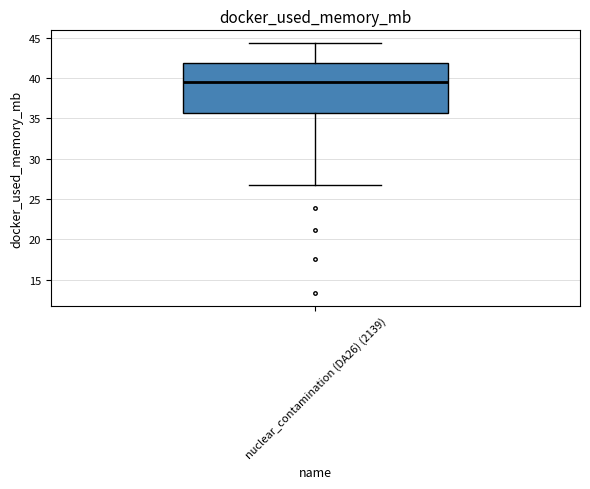

Transcribe this box plot: give where the median line is, the range the box spans, and where the two whiskers end, as read against the y-axis. The values are not printed on the chart, so give them approximately, as read against the axis.

median 39.5, box 35.5 to 42.0, whiskers 26.5 to 44.5